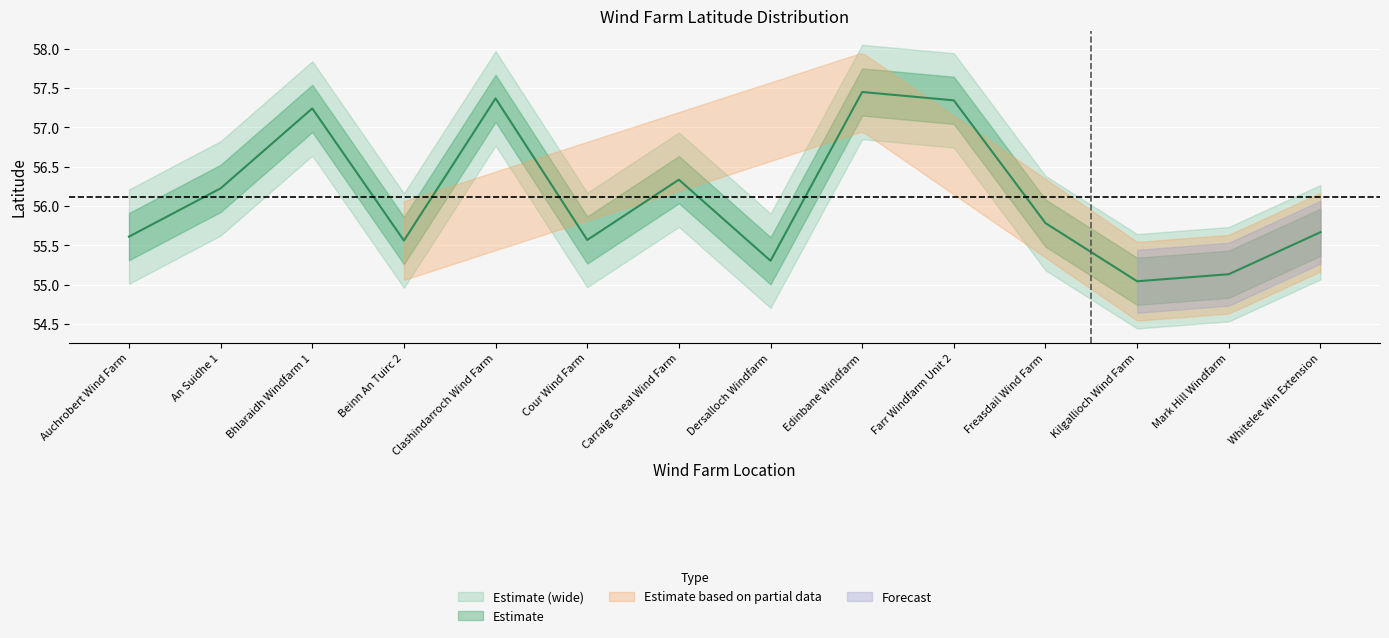

What is the maximum value shown in the chart?

57.4